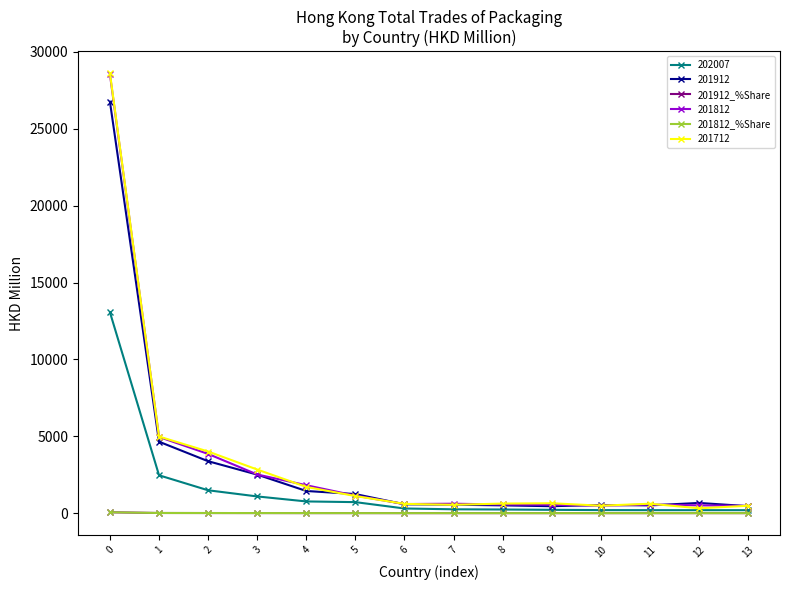

The value of 201912_%Share at 11 is 1.1. True or false?

True